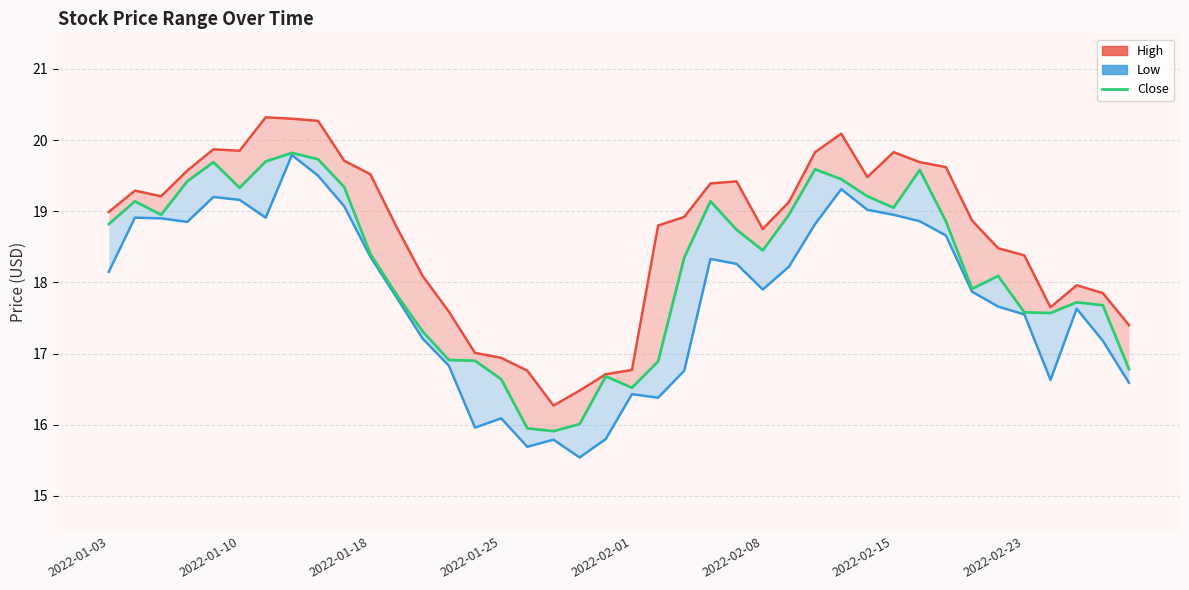

In Low, how many points are higher than both neighbors (excluding endpoints)?

9